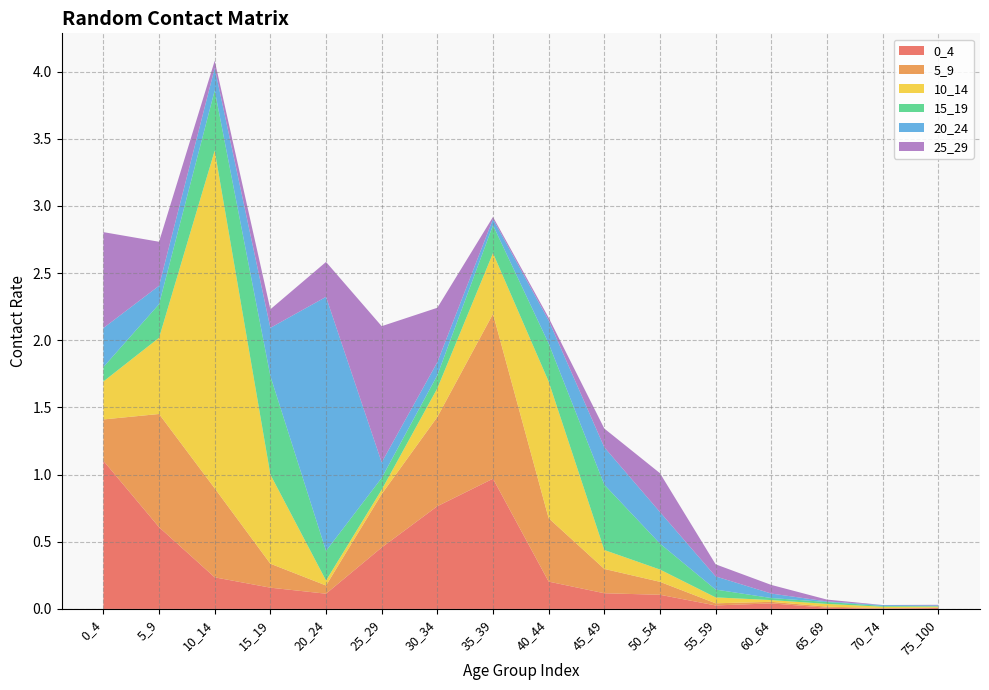

Reading left to right, list all the values displayed in this chart.

0_4: 1.1	0.6	0.2	0.2	0.1	0.5	0.8	1.0	0.2	0.1	0.1	0.0	0.0	0.0	0.0	0.0
5_9: 0.3	0.8	0.7	0.2	0.1	0.4	0.7	1.2	0.5	0.2	0.1	0.0	0.0	0.0	0.0	0.0
10_14: 0.3	0.6	2.5	0.7	0.0	0.0	0.2	0.5	1.0	0.1	0.1	0.0	0.0	0.0	0.0	0.0
15_19: 0.1	0.3	0.4	0.7	0.2	0.1	0.1	0.2	0.3	0.5	0.2	0.1	0.0	0.0	0.0	0.0
20_24: 0.3	0.1	0.2	0.4	1.9	0.1	0.1	0.0	0.2	0.3	0.2	0.1	0.0	0.0	0.0	0.0
25_29: 0.7	0.3	0.1	0.1	0.3	1.0	0.4	0.0	0.0	0.1	0.3	0.1	0.1	0.0	0.0	0.0